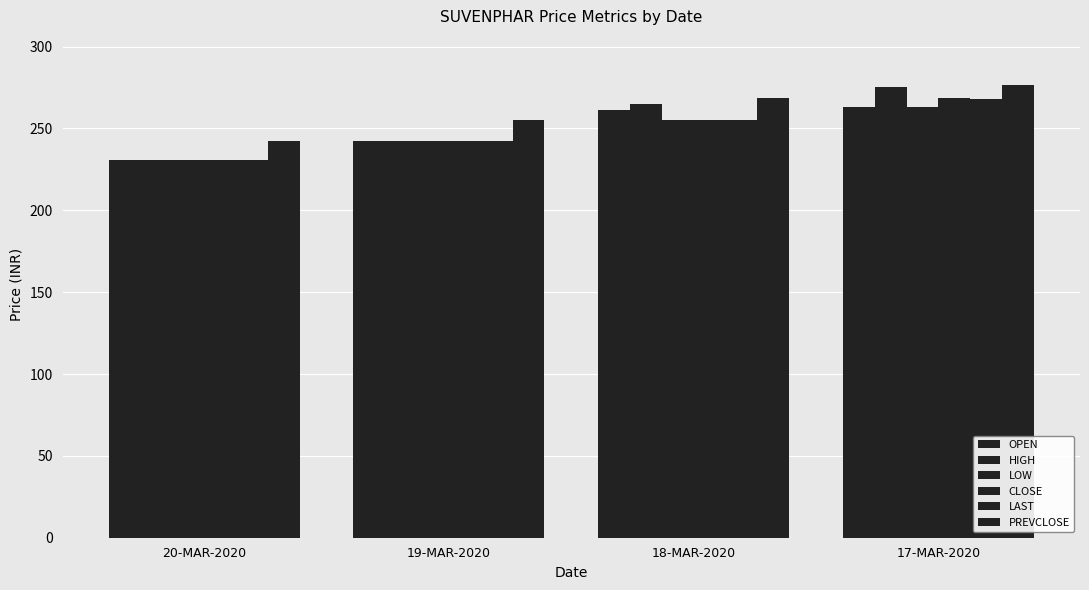

How many bars are there in total?

24